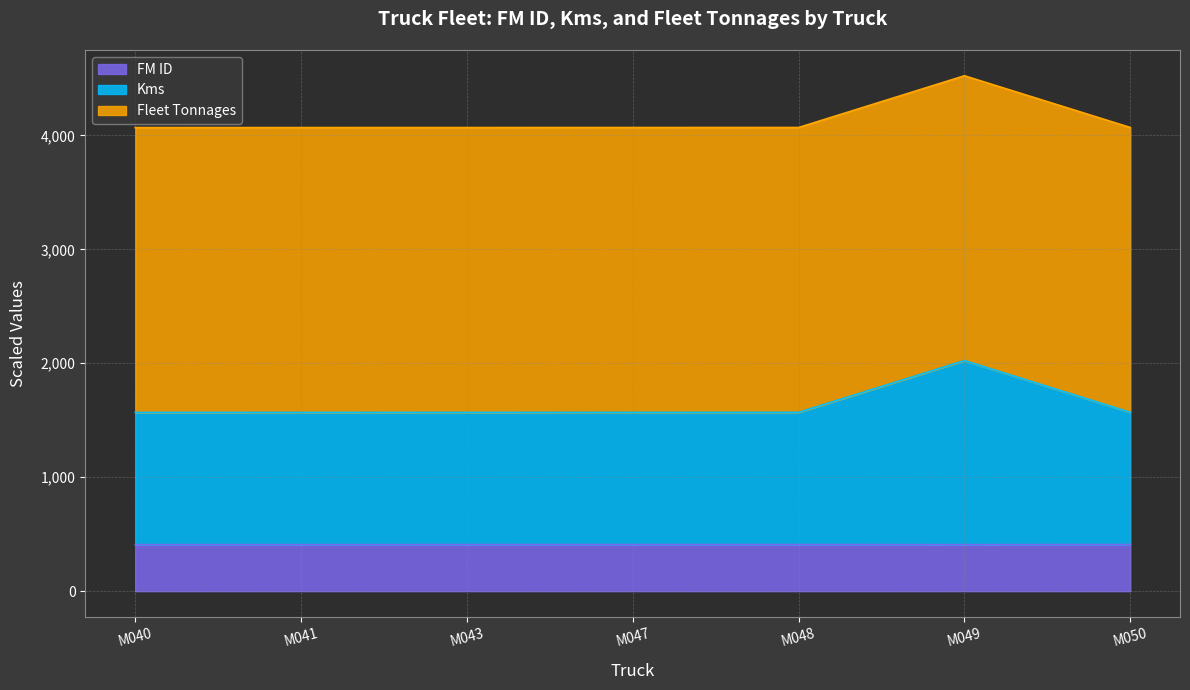

Where is FM ID nearest to the value 409?

M041